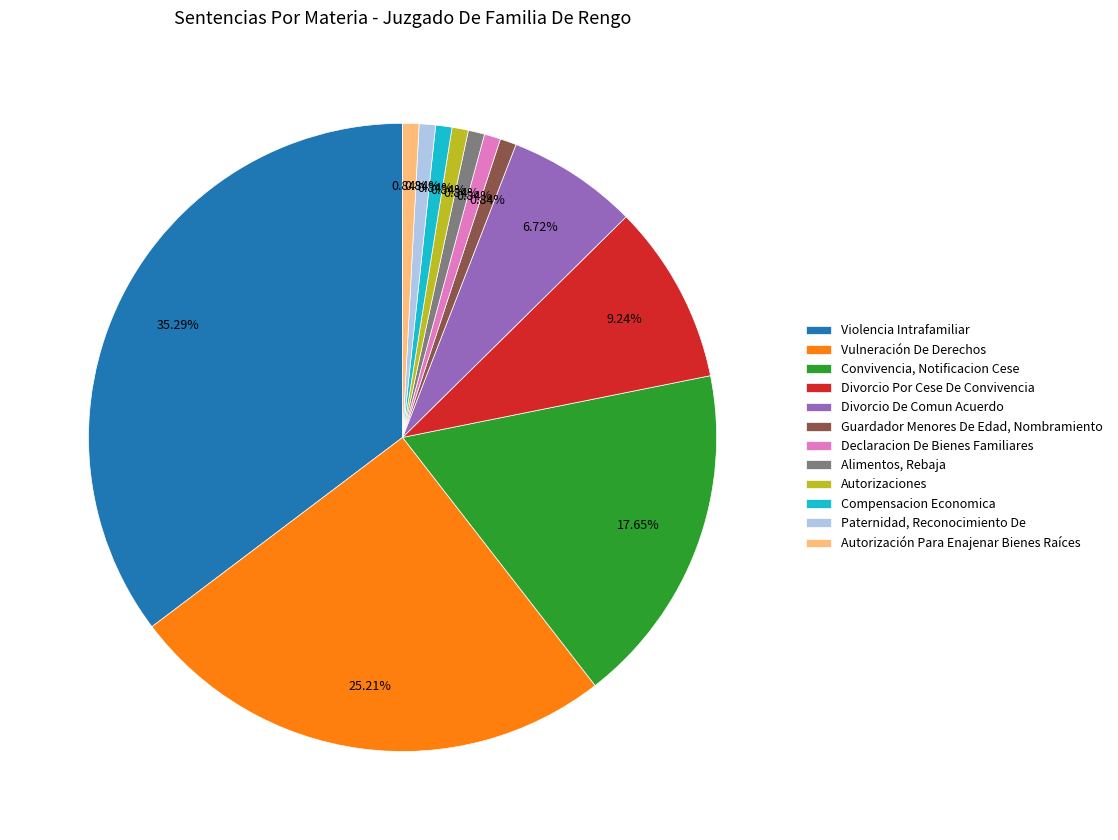

Combined, what portion of the pie is Vulneración De Derechos and Violencia Intrafamiliar?

60.5%